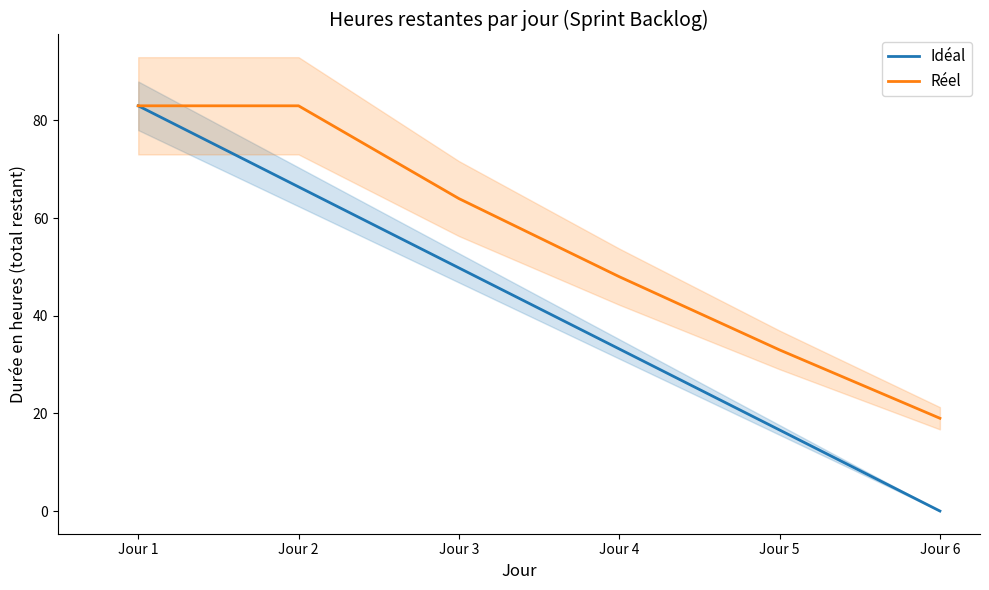

Reading left to right, transcribe all the data shown in this chart.

Idéal: 83.0	66.4	49.8	33.2	16.6	0.0
Réel: 83.0	83.0	64.0	48.0	33.0	19.0